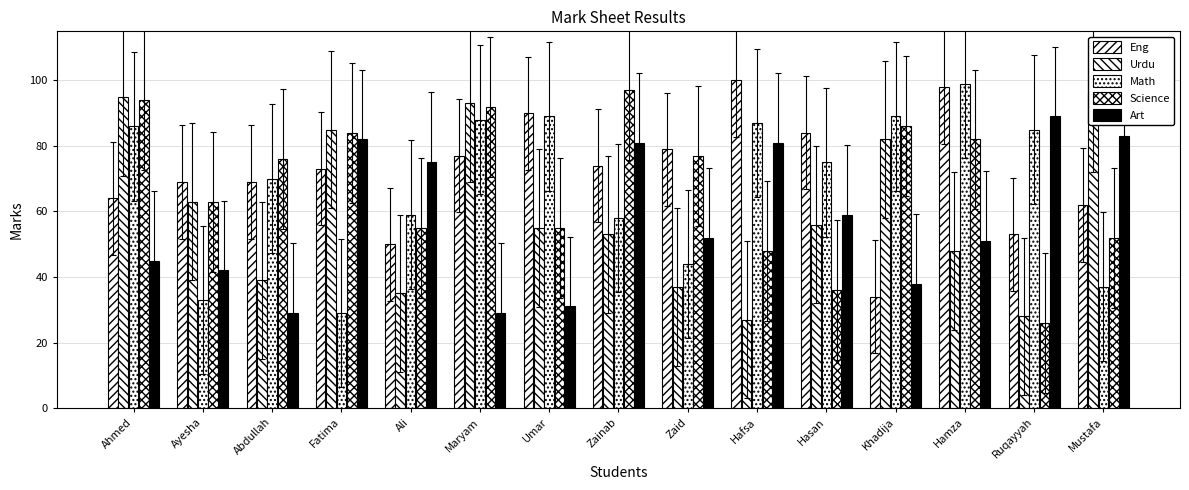

List the series in order of their peak value, lowest first.

Art, Urdu, Science, Math, Eng